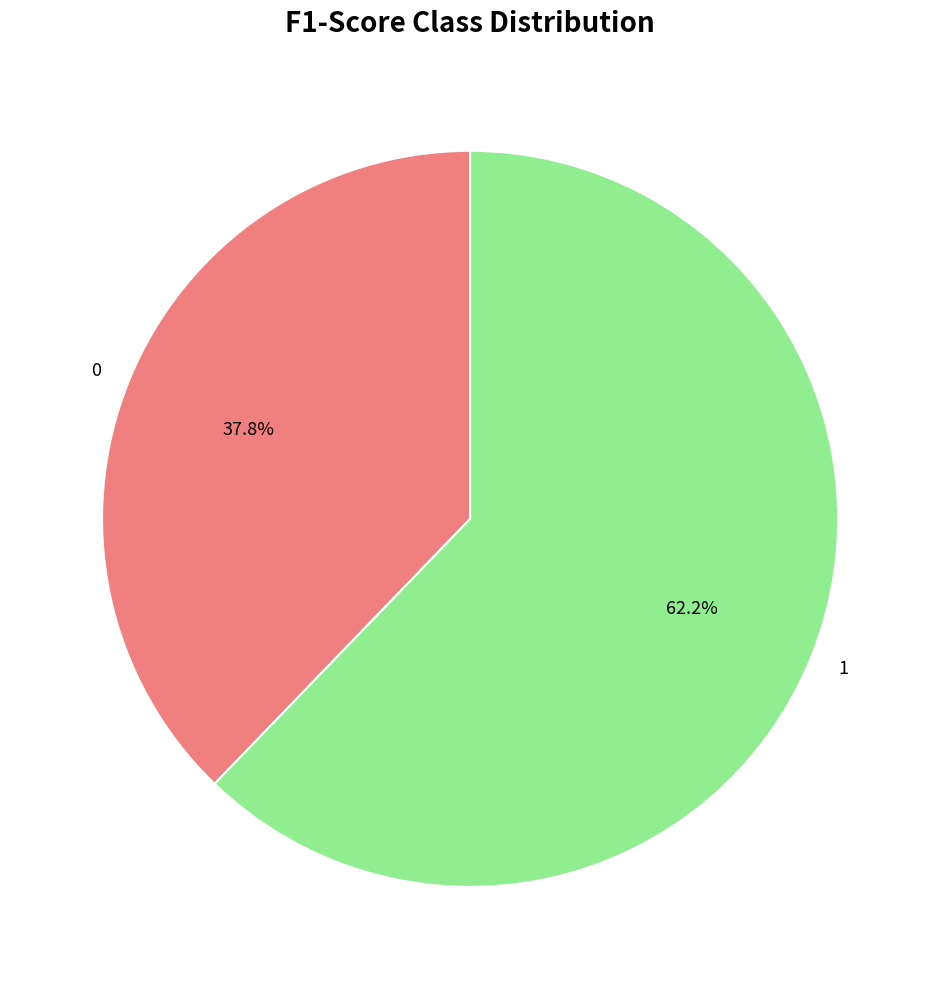

To the nearest percent, what portion does 1 represent?

62%